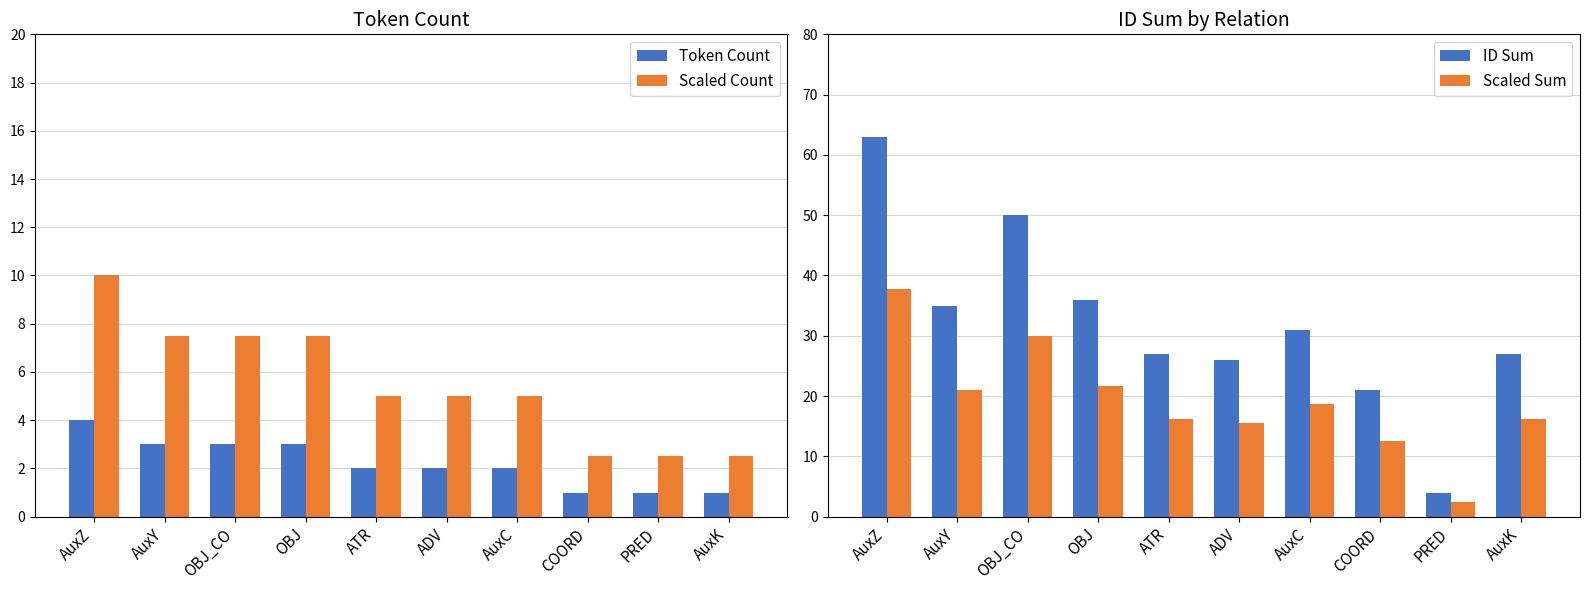

Reading left to right, what are all the values shown in this chart?

Token Count: 4.0	3.0	3.0	3.0	2.0	2.0	2.0	1.0	1.0	1.0
Scaled Count: 10.0	7.5	7.5	7.5	5.0	5.0	5.0	2.5	2.5	2.5
ID Sum: 63.0	35.0	50.0	36.0	27.0	26.0	31.0	21.0	4.0	27.0
Scaled Sum: 37.8	21.0	30.0	21.6	16.2	15.6	18.6	12.6	2.4	16.2